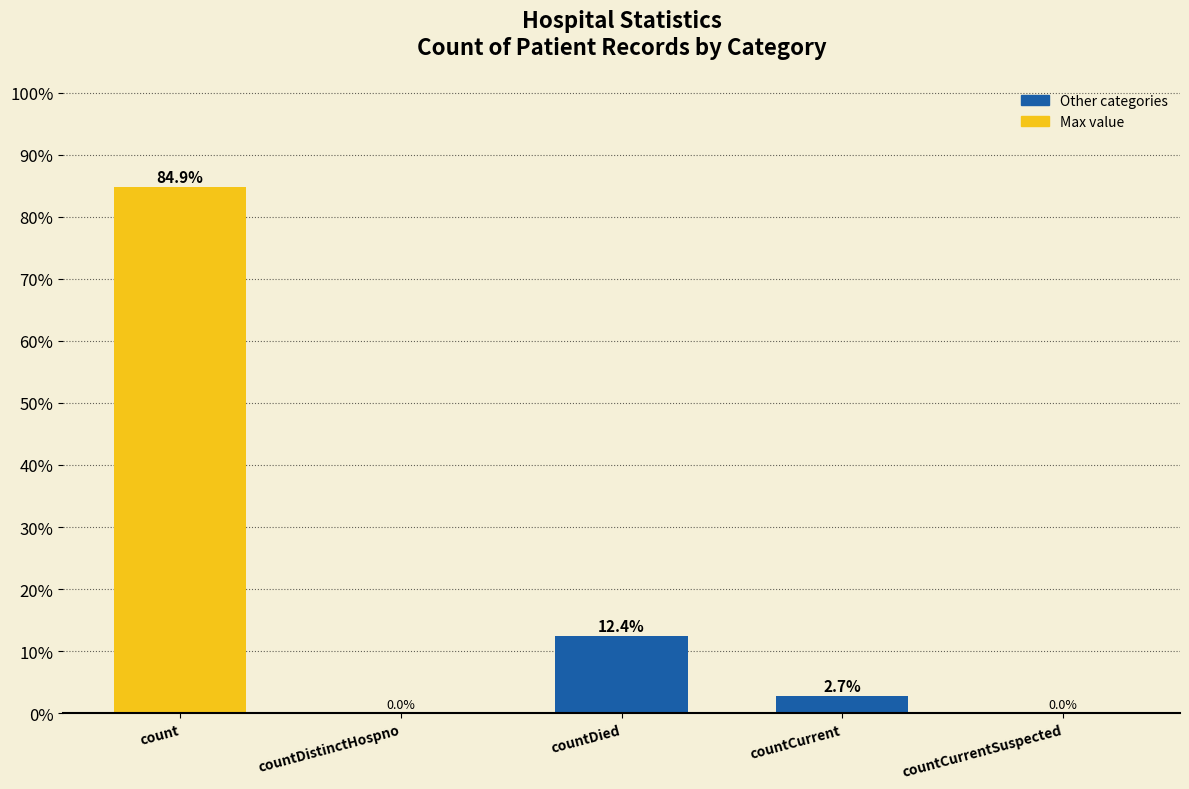

At which label is the value closest to 42?

countDied